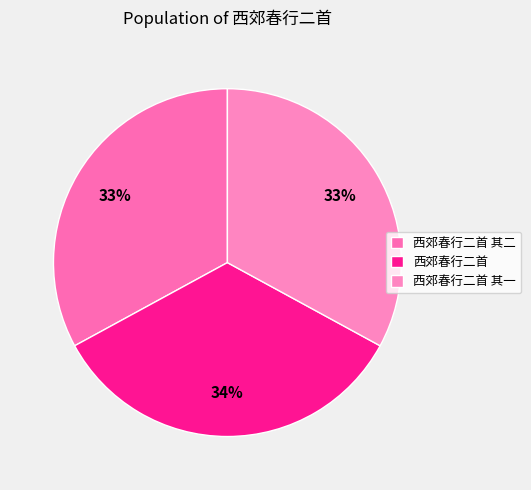

To the nearest percent, what percentage of the pie is 西郊春行二首 其一?

33%